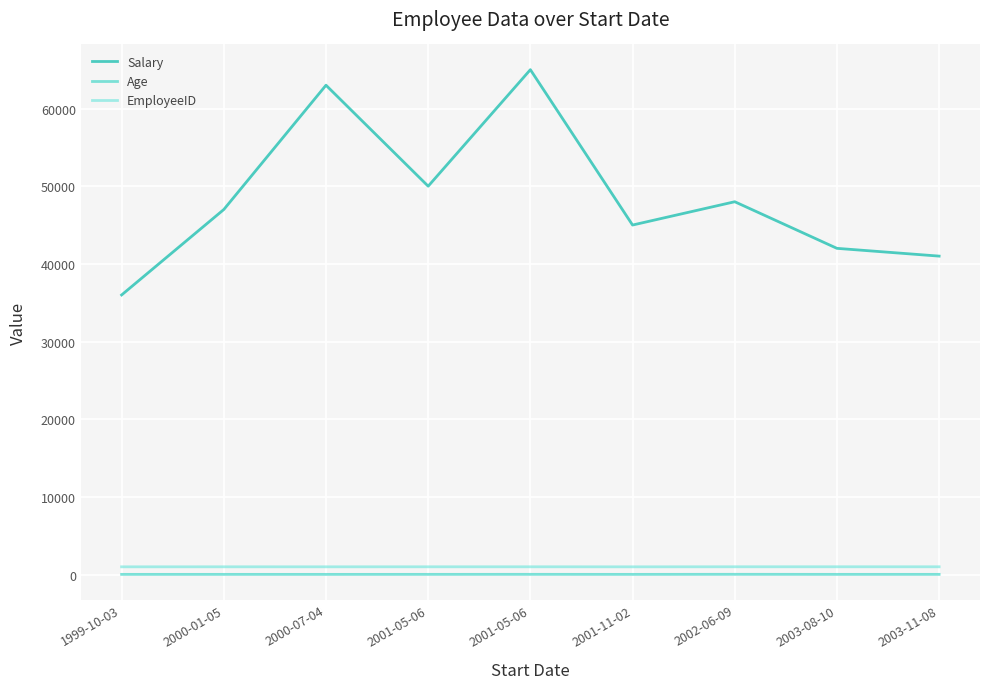

In Salary, how many points are lower than both neighbors (excluding endpoints)?

2